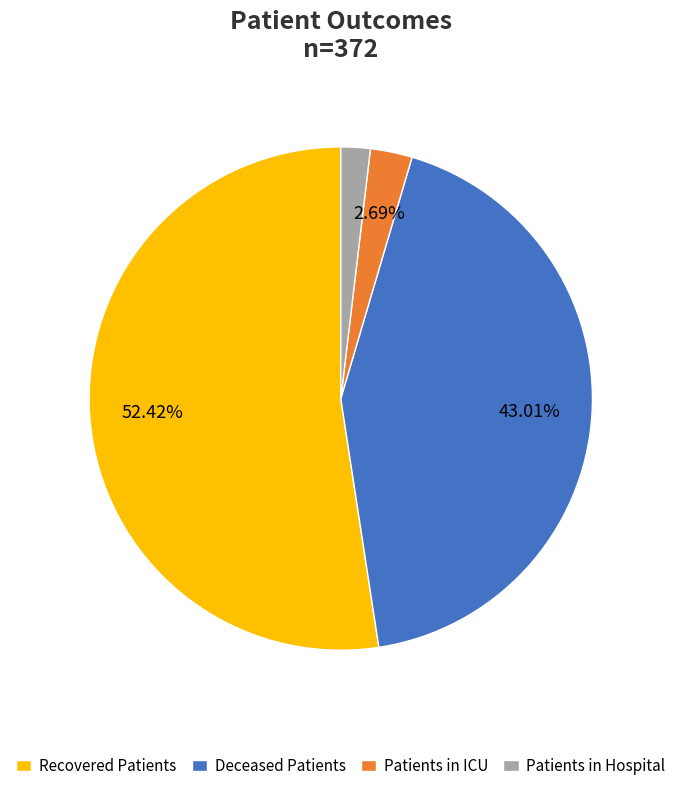

What is the smallest slice in the pie chart?

Patients in Hospital